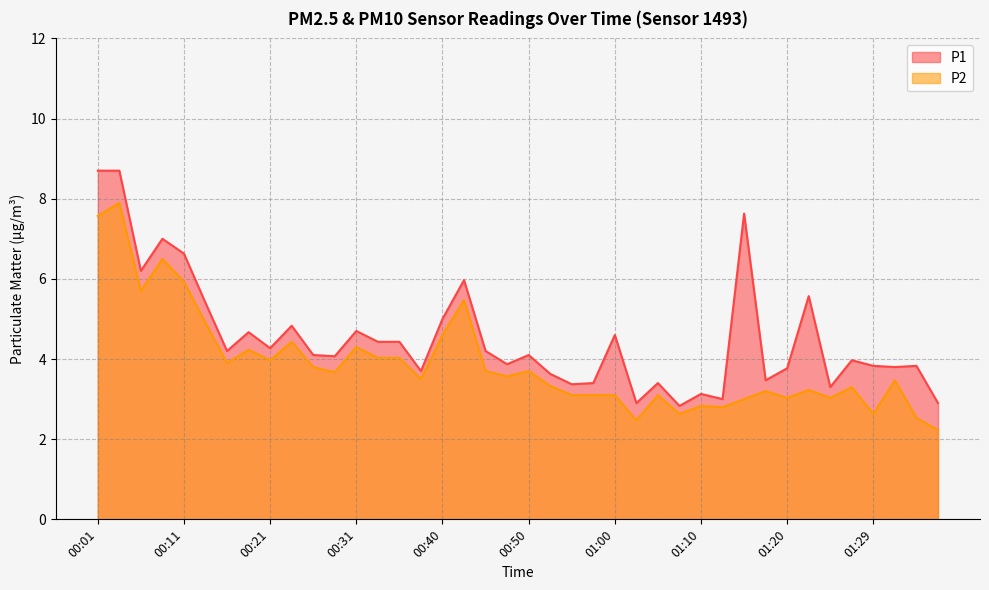

Reading right to left, list all the values displayed in this chart.

P1: 01:37=2.9	01:34=3.8	01:32=3.8	01:29=3.8	01:27=4.0	01:24=3.3	01:22=5.6	01:20=3.8	01:17=3.5	01:15=7.6	01:12=3.0	01:10=3.1	01:07=2.8	01:05=3.4	01:02=2.9	01:00=4.6	00:58=3.4	00:55=3.4	00:53=3.6	00:50=4.1	00:48=3.9	00:45=4.2	00:43=6.0	00:40=5.0	00:38=3.7	00:36=4.4	00:33=4.4	00:31=4.7	00:28=4.1	00:26=4.1	00:23=4.8	00:21=4.3	00:18=4.7	00:16=4.2	00:13=5.4	00:11=6.6	00:09=7.0	00:06=6.2	00:04=8.7	00:01=8.7
P2: 01:37=2.2	01:34=2.5	01:32=3.5	01:29=2.6	01:27=3.3	01:24=3.0	01:22=3.2	01:20=3.0	01:17=3.2	01:15=3.0	01:12=2.8	01:10=2.8	01:07=2.6	01:05=3.1	01:02=2.5	01:00=3.1	00:58=3.1	00:55=3.1	00:53=3.3	00:50=3.7	00:48=3.6	00:45=3.7	00:43=5.5	00:40=4.6	00:38=3.5	00:36=4.0	00:33=4.0	00:31=4.3	00:28=3.7	00:26=3.8	00:23=4.4	00:21=4.0	00:18=4.2	00:16=3.9	00:13=4.9	00:11=5.9	00:09=6.5	00:06=5.7	00:04=7.9	00:01=7.6